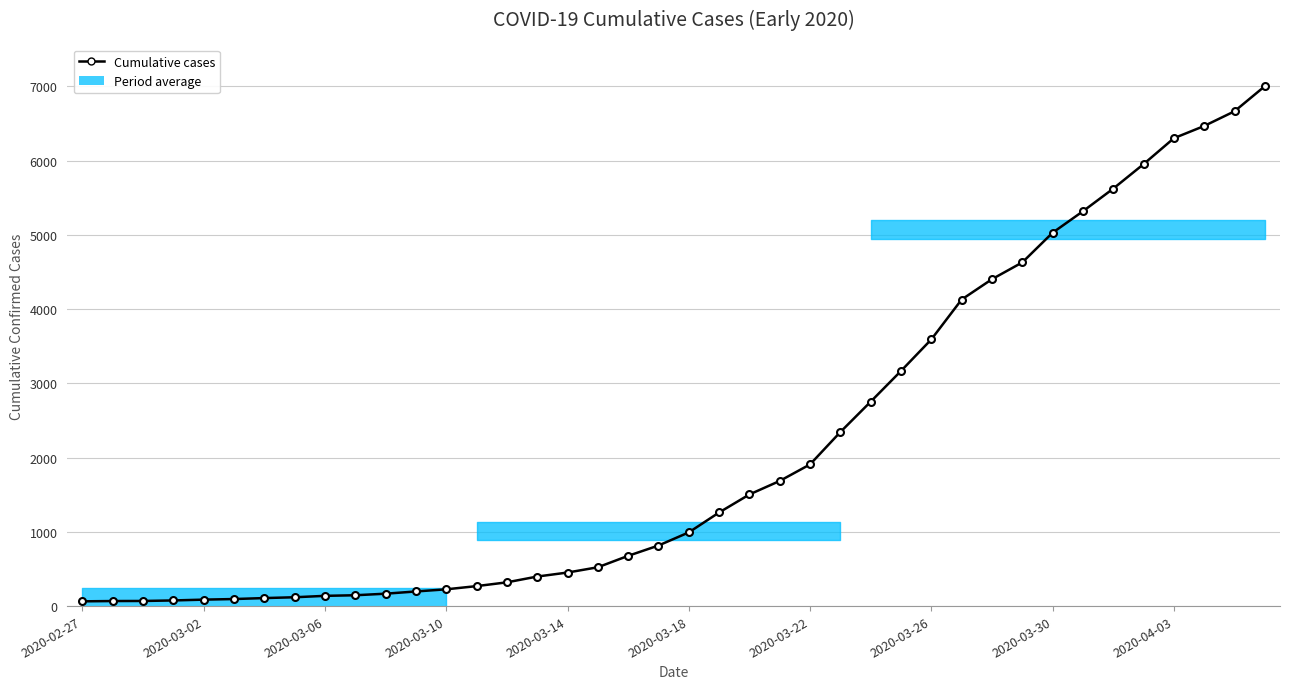

The value at 34 is 9298. True or false?

False